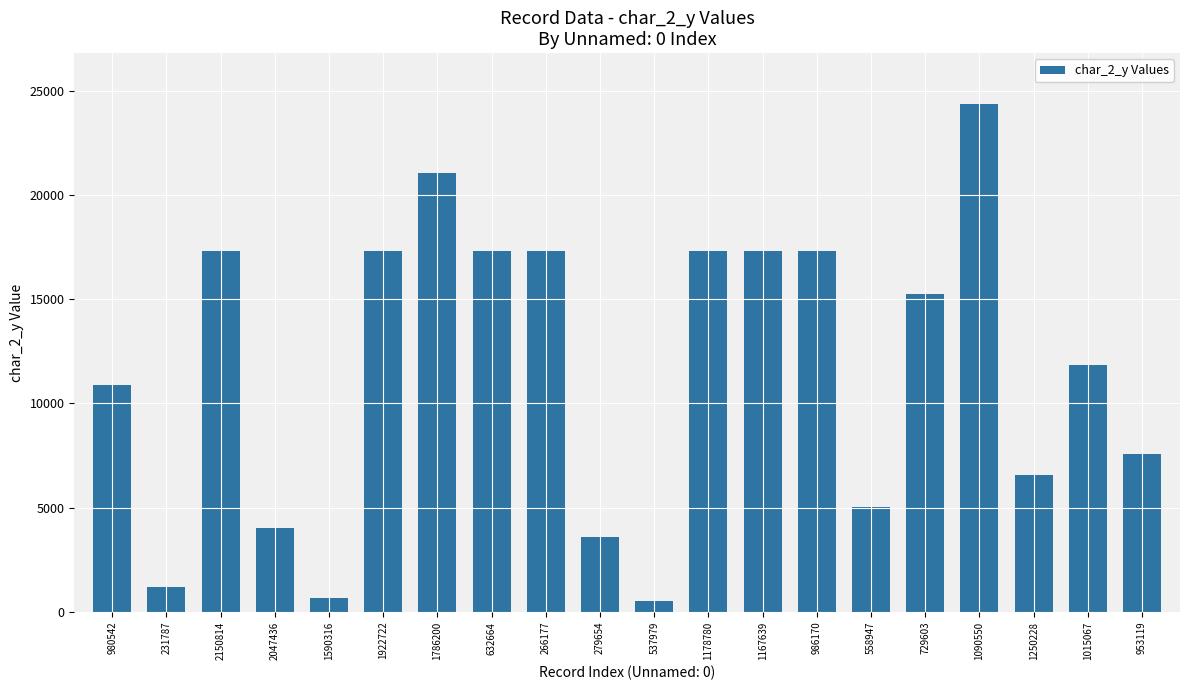

What is the label of the 15th bar from the left?

558947